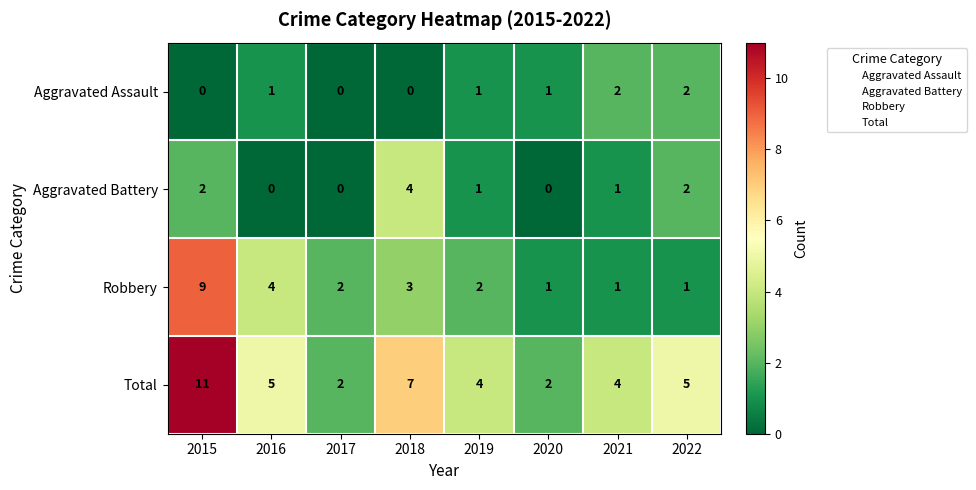

Where does the Robbery series first go above 2?

2015